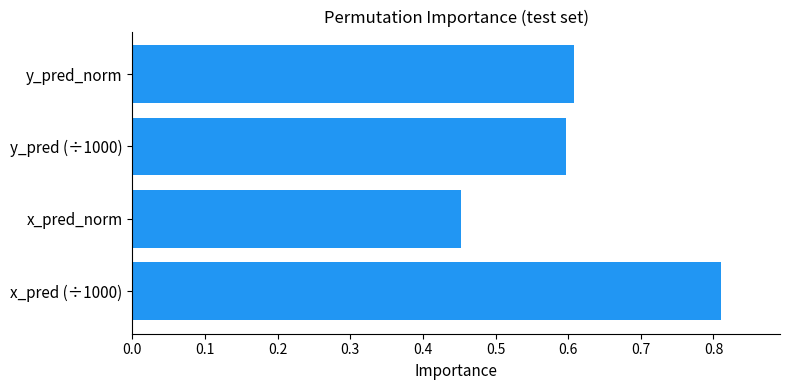

Between x_pred (÷1000) and y_pred (÷1000), which is larger?

x_pred (÷1000)